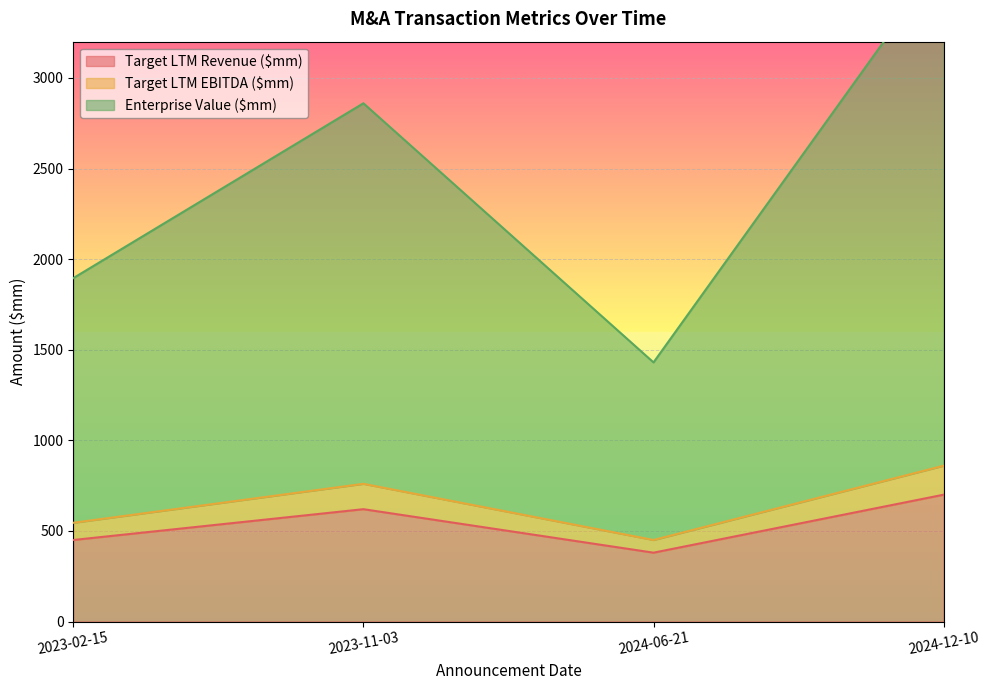

Where is the first local maximum for Target LTM EBITDA ($mm)?

2023-11-03